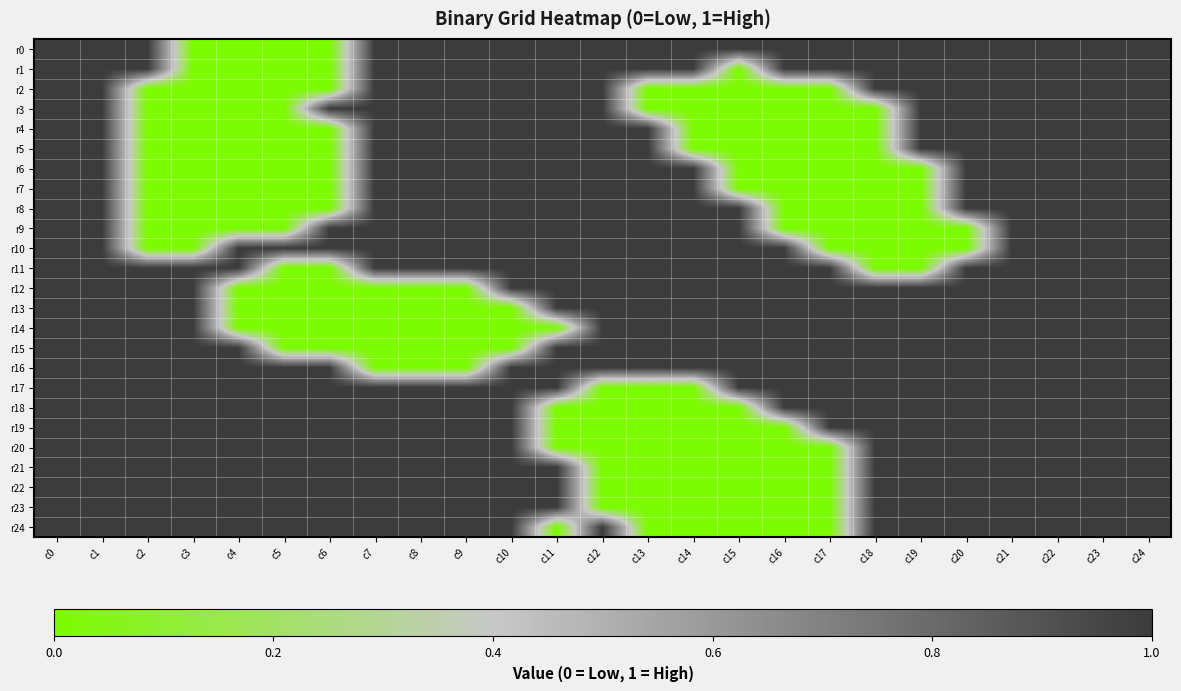

Which series has the largest total across all categories?

r16